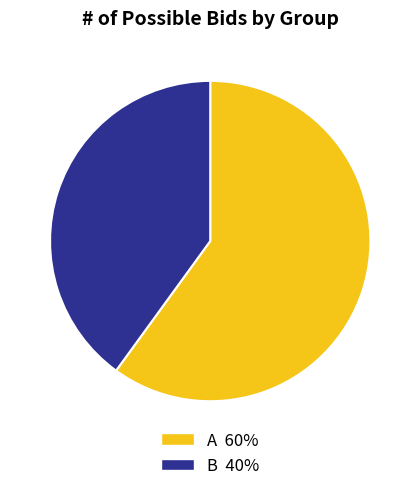

Do A and B together represent more than half of the pie?

Yes